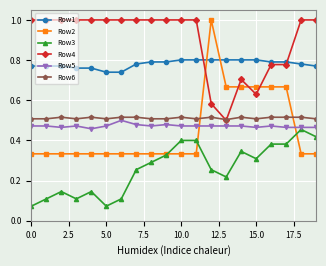

Which series has the largest range (max minus min)?

Row2